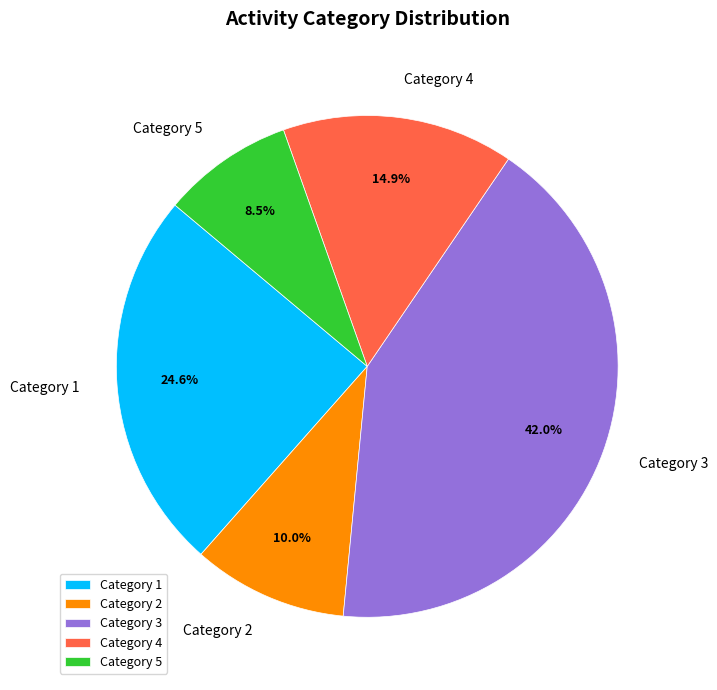

Combined, do Category 1 and Category 2 account for over 50%?

No